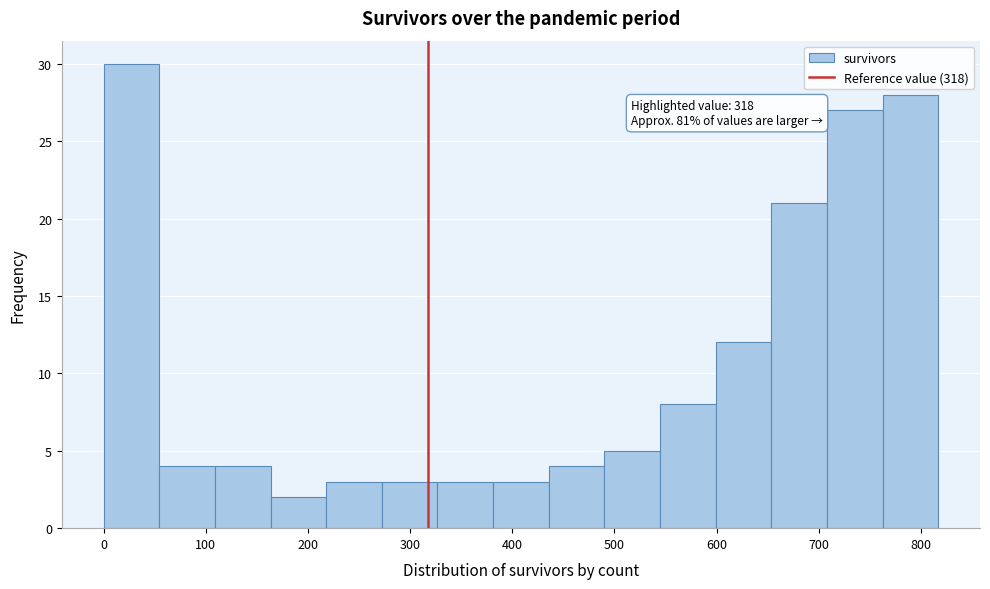

Over which range of the x-axis is the bar tallest?

0 to 50